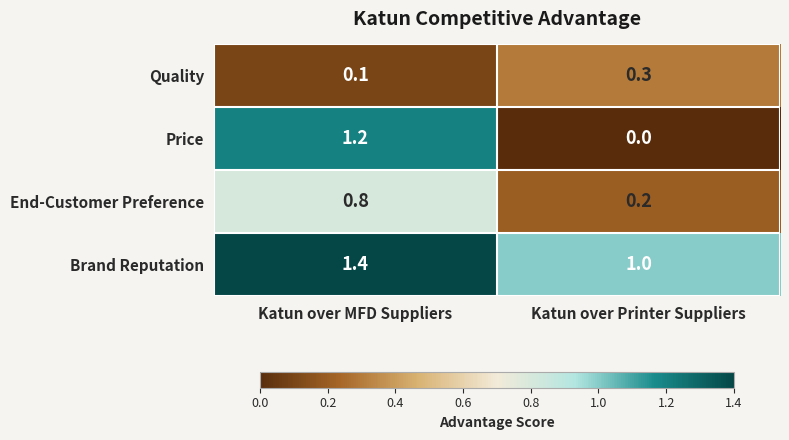

What is the maximum value for Quality?

0.3